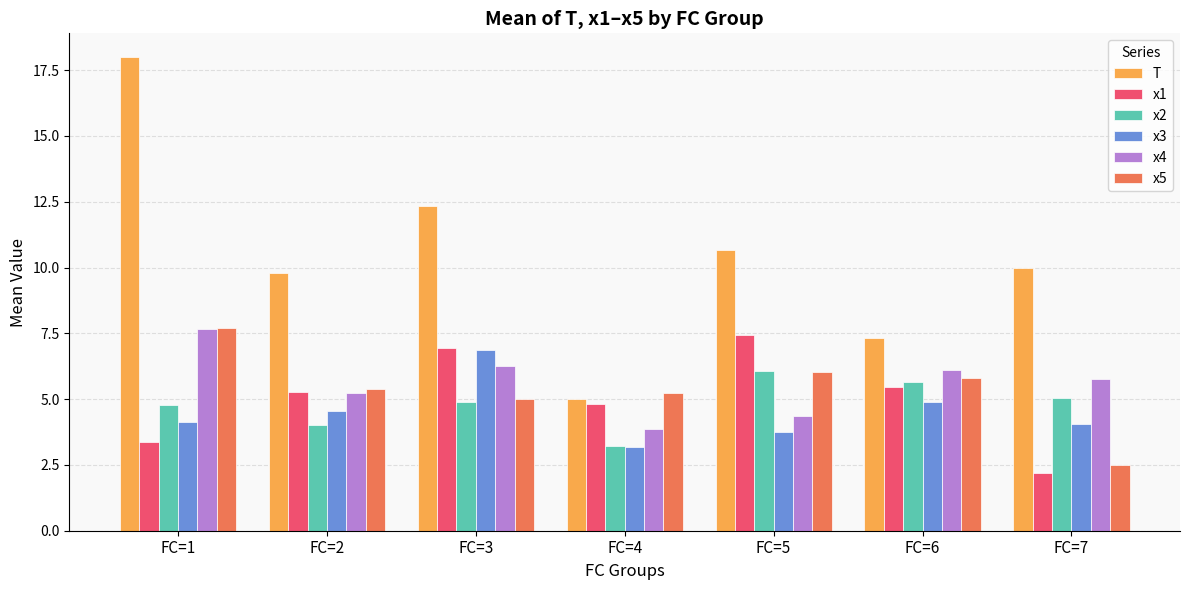

Which series has the widest spread of values?

T